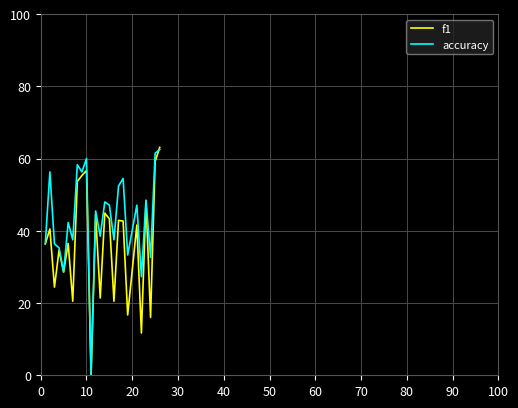

List the series in order of their overall mean, lowest first.

f1, accuracy